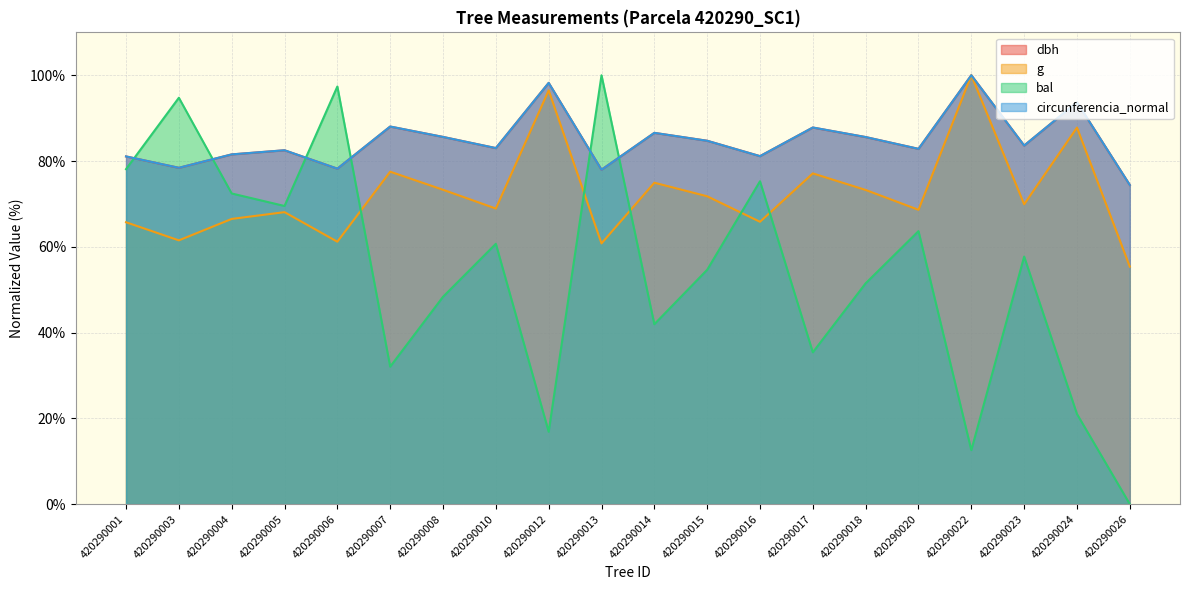

Is it true that circunferencia_normal equals 84.7 at 420290015?

True